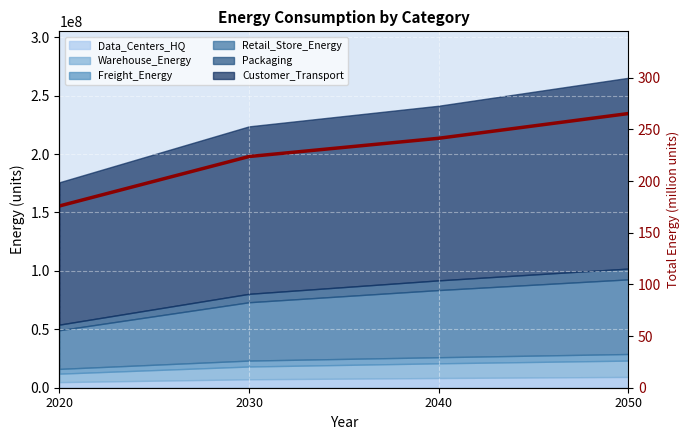

What is the value of the 2nd point from the left?

223.7